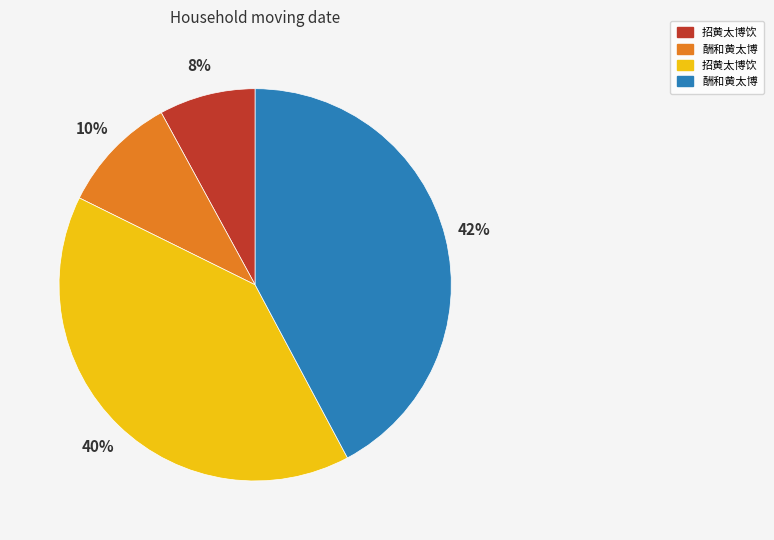

To the nearest percent, what is the difference between the largest and smallest slice percentages?

34%